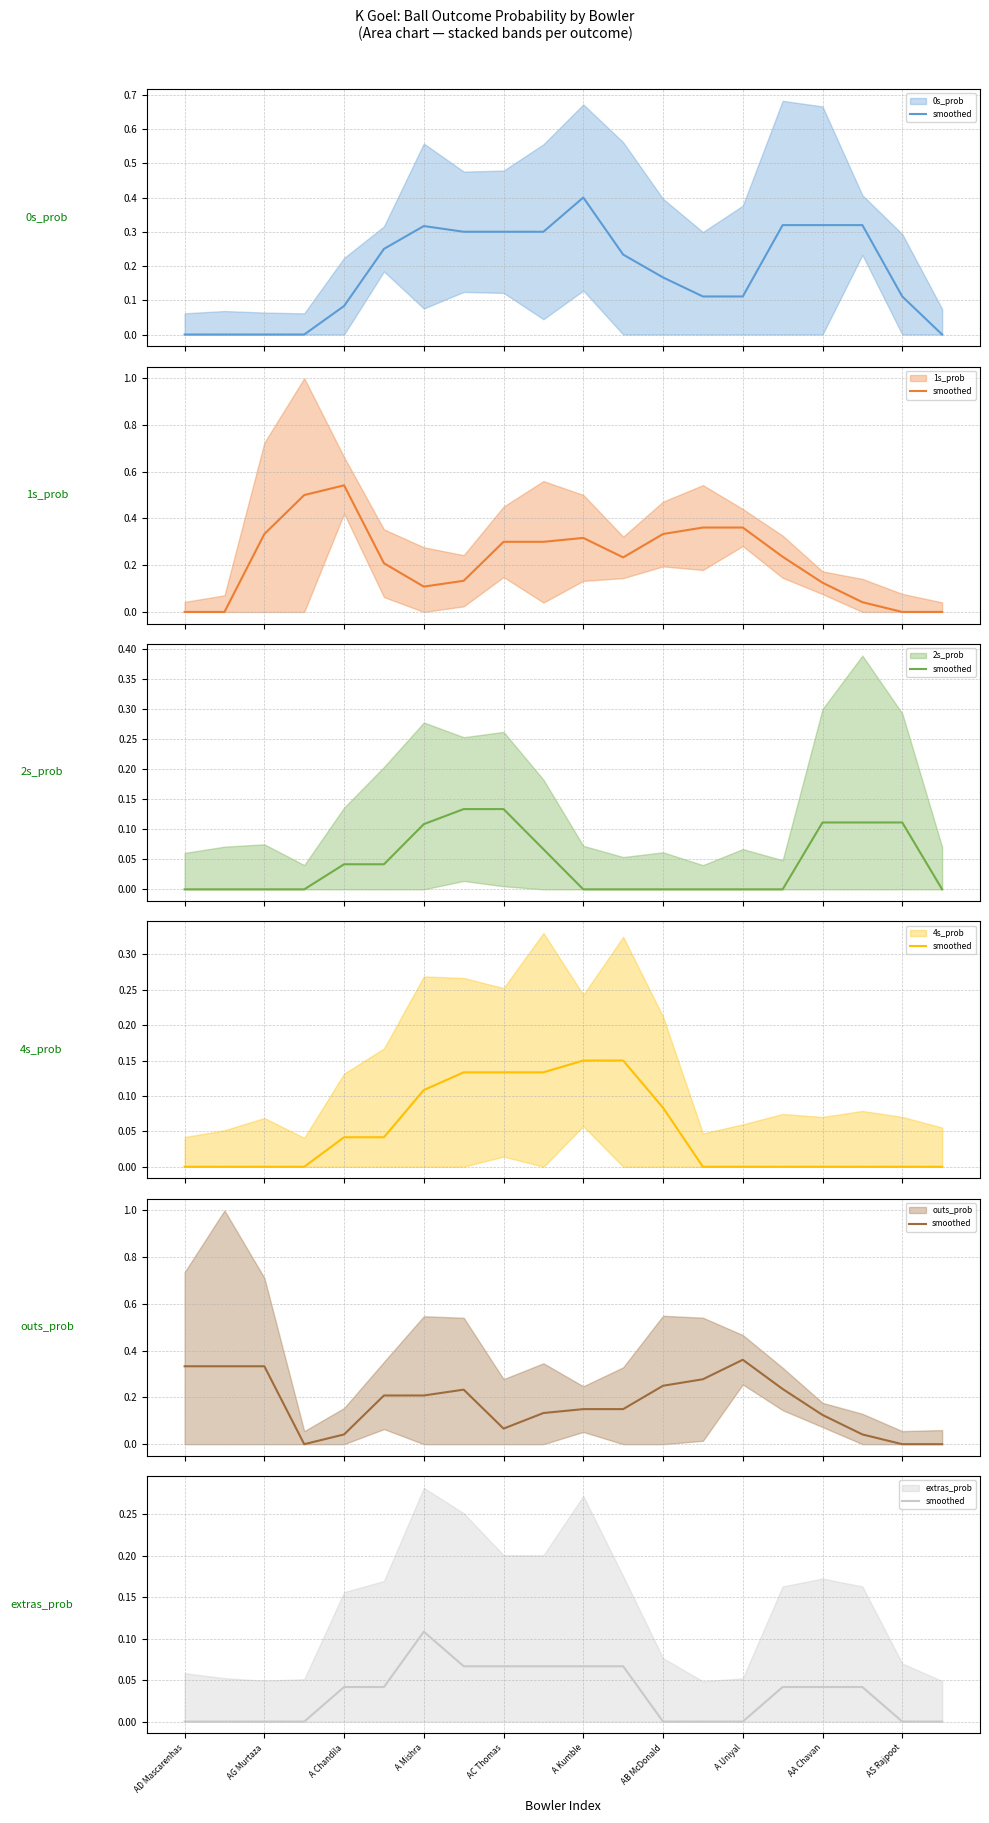

What is the total value across all series at 10?

1.1